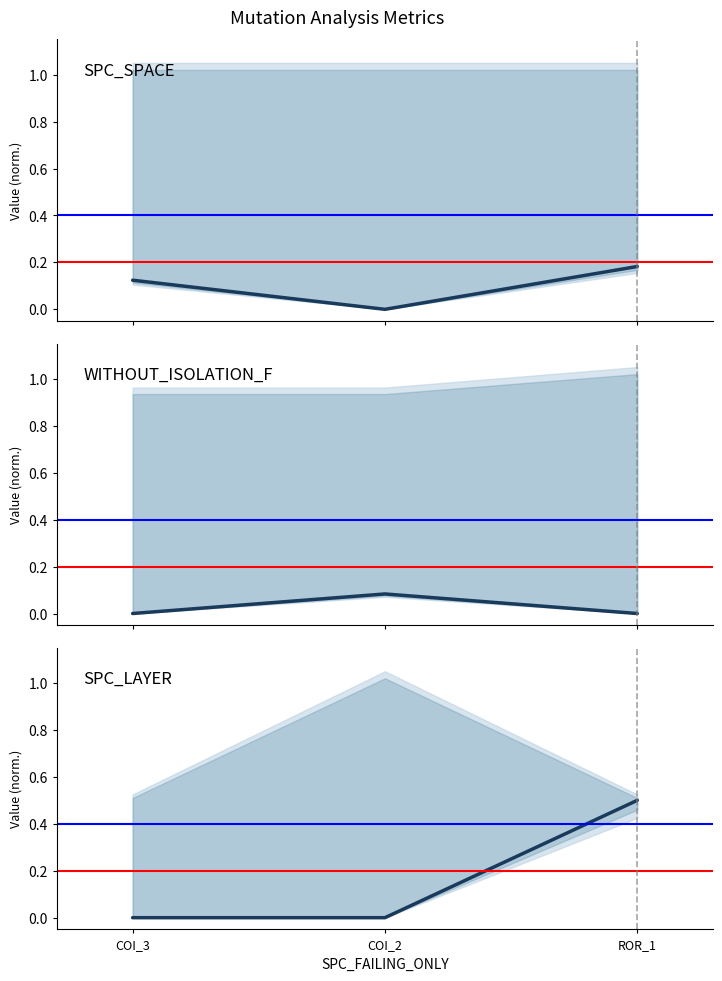

What is the label of the 3rd point from the right?

COI_3